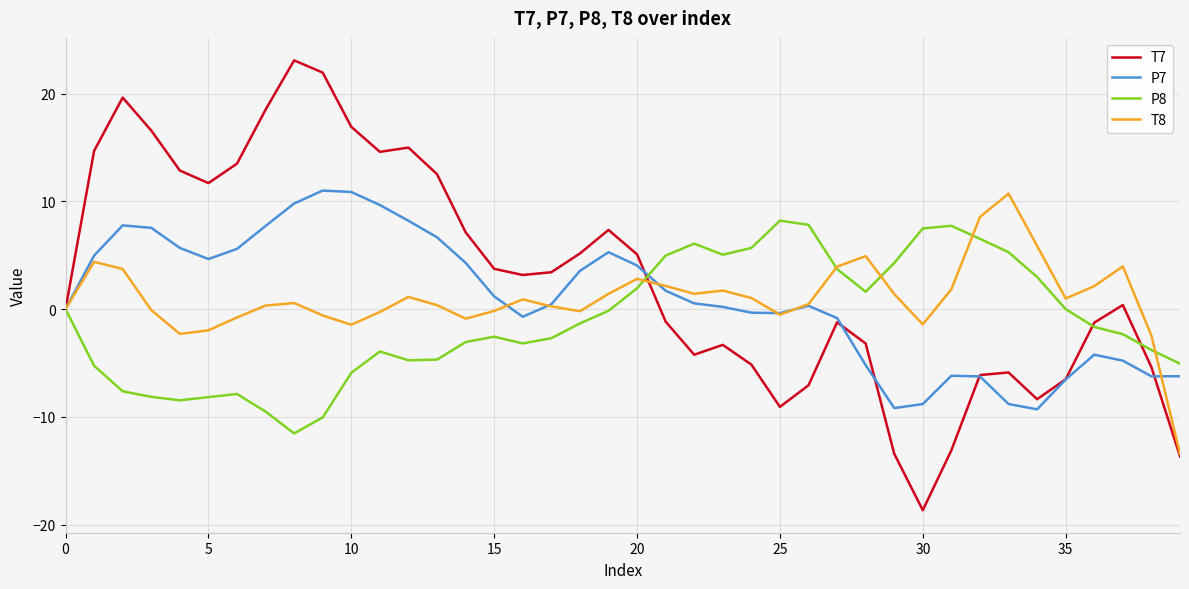

How many lines are shown in the chart?

4